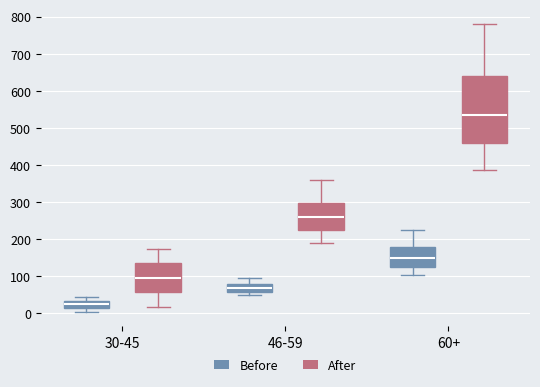

Which box is the tallest, from its lower edge to its upper edge?

60+ (After)